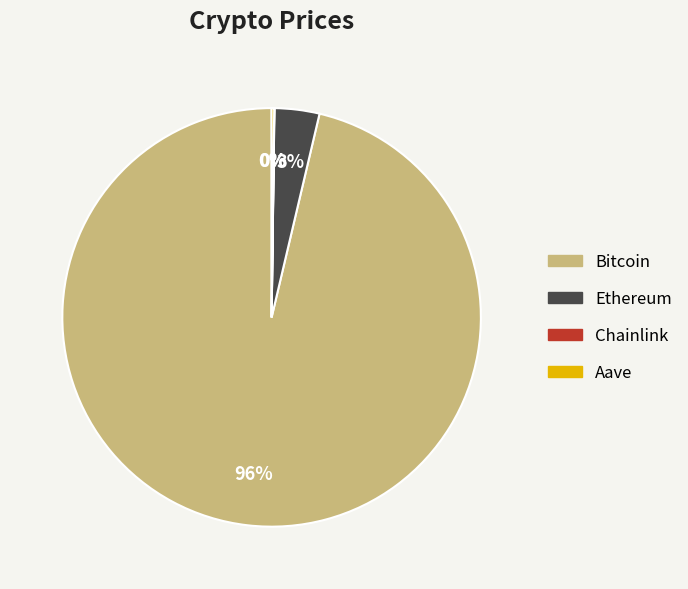

Which category has the biggest portion of the pie?

Bitcoin